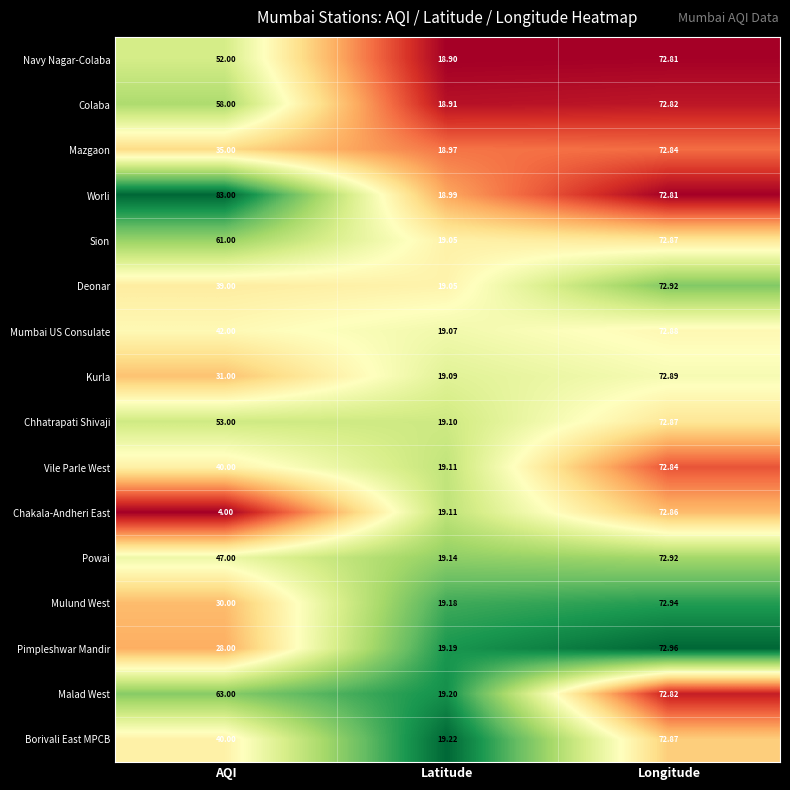

Which series has the largest range (max minus min)?

Chakala-Andheri East